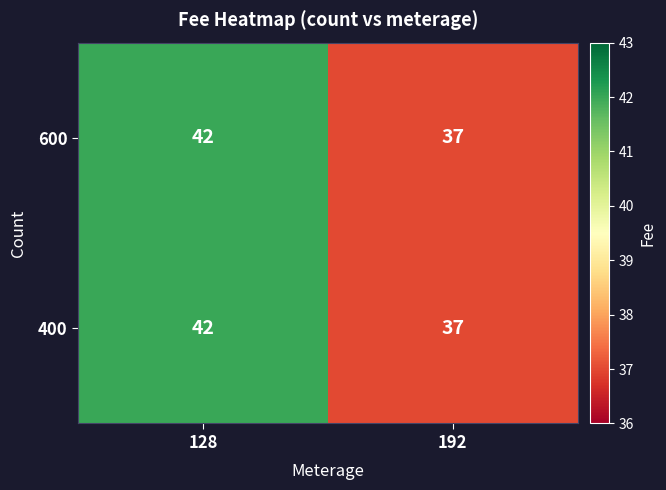

Is it true that 400 equals 13 at 192?

False